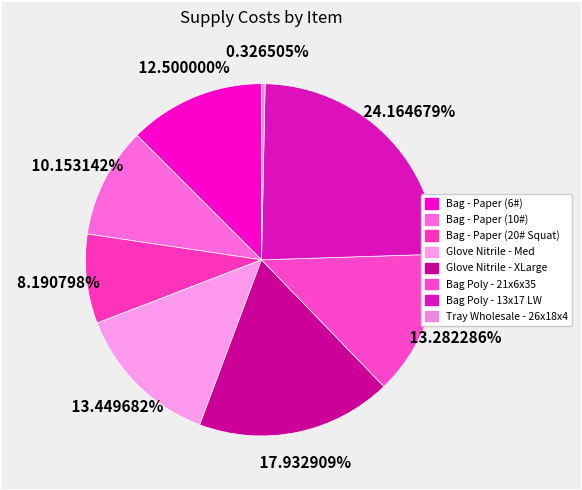

How many segments does this pie chart have?

8